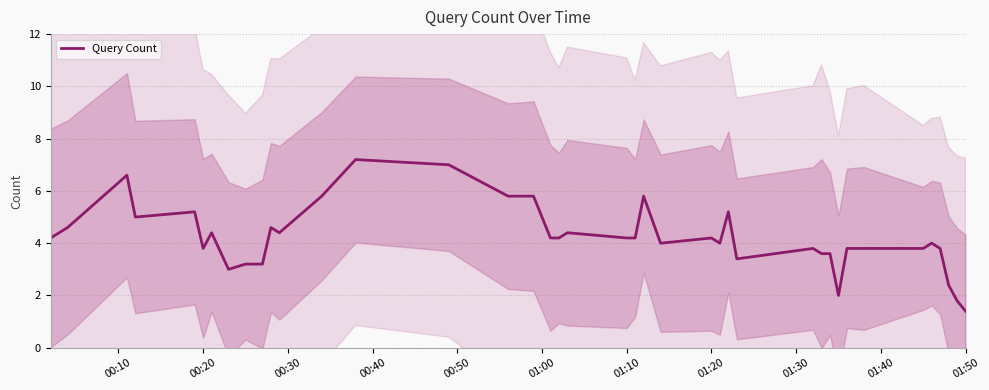

What is the maximum value for Query Count?

7.2